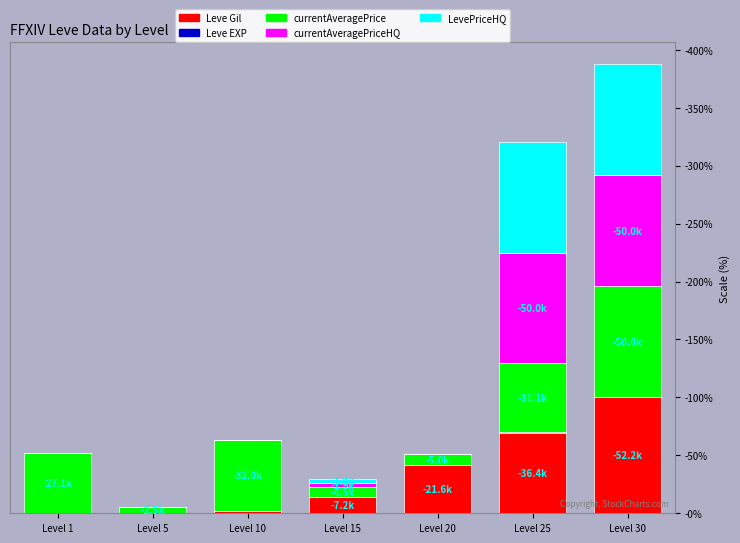

Are the bars horizontal?

No